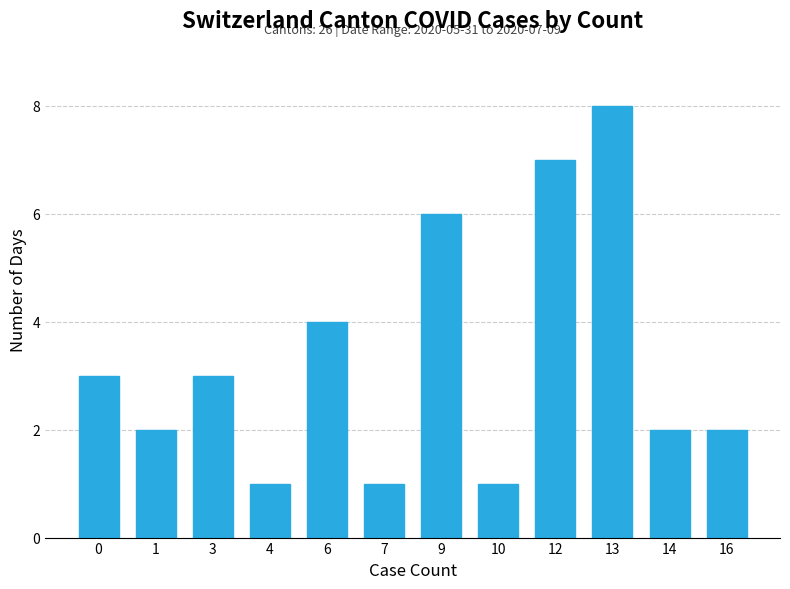

Reading left to right, list all the values displayed in this chart.

3	2	3	1	4	1	6	1	7	8	2	2